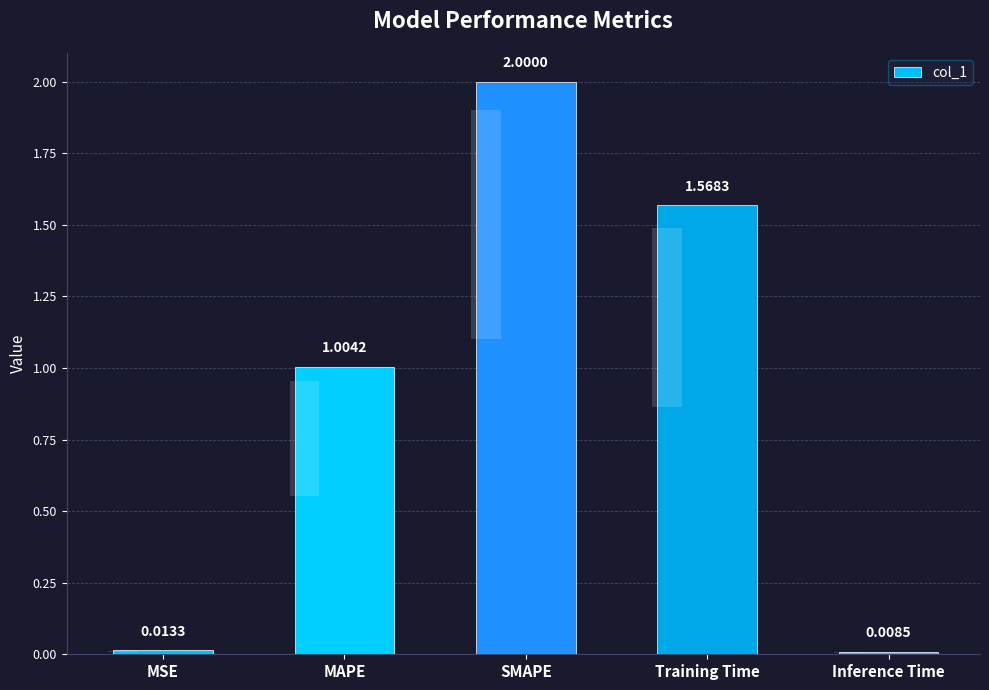

Reading right to left, extract all data points from this chart.

Inference Time=0.0	Training Time=1.6	SMAPE=2.0	MAPE=1.0	MSE=0.0